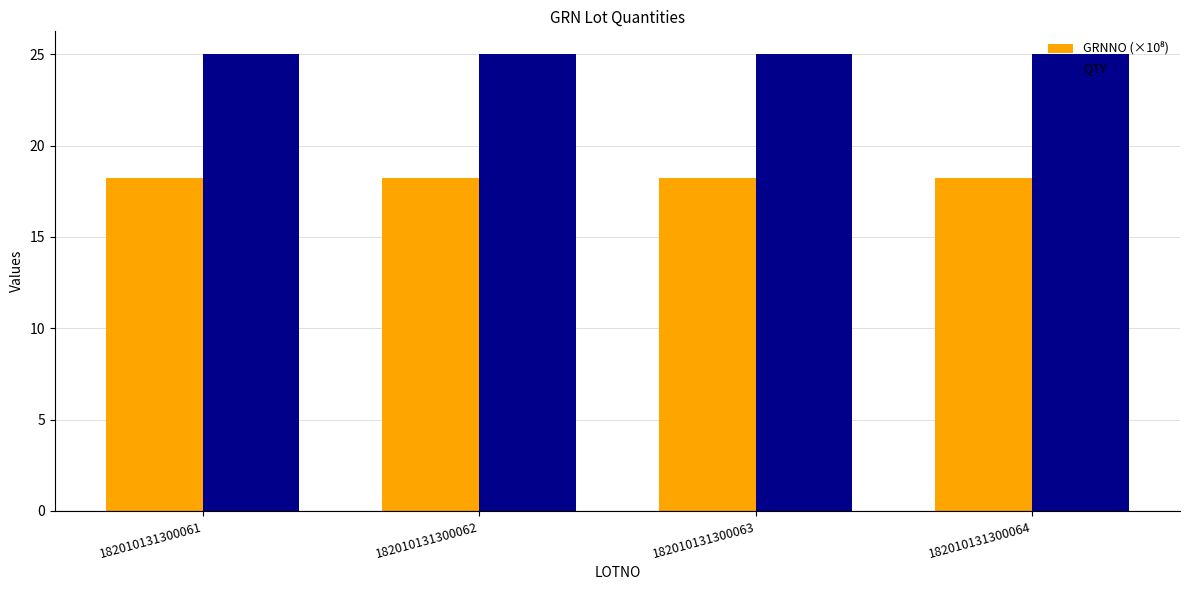

At how many categories does at least one series exceed 20?

4